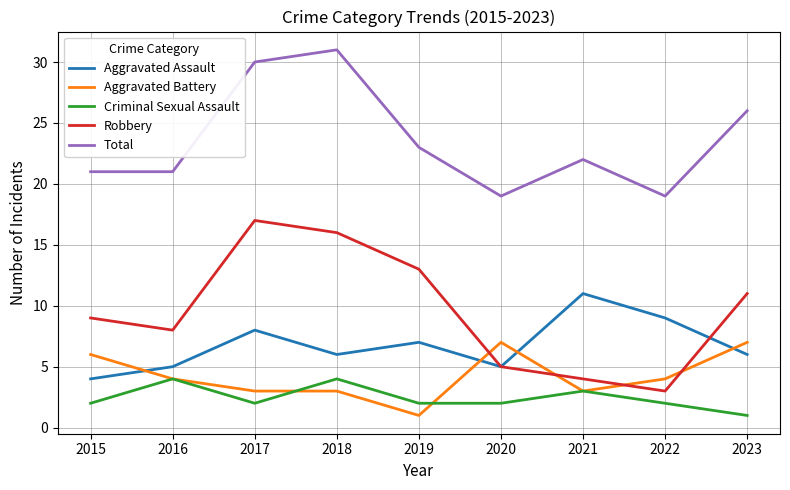

What is the difference between the maximum and second lowest values in the Criminal Sexual Assault series?

2